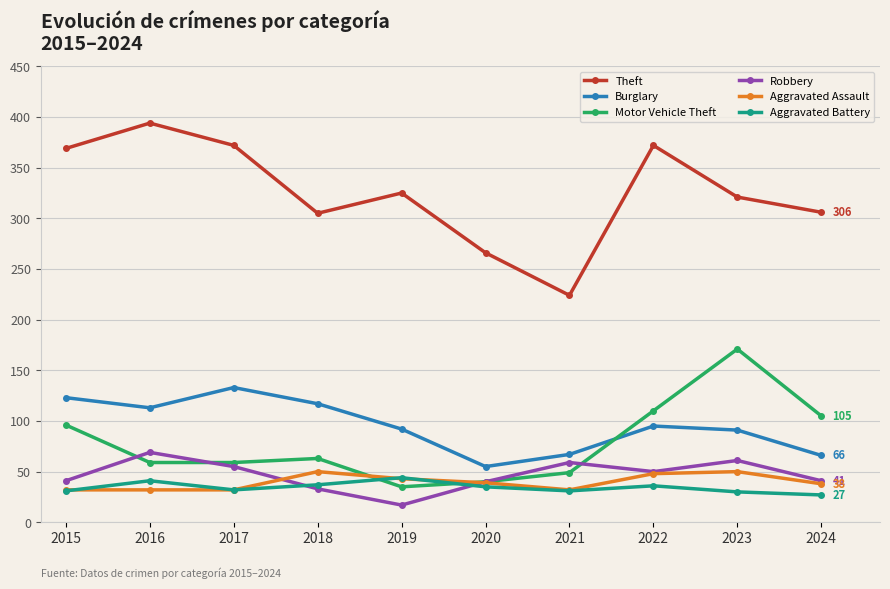

What is the difference between the maximum and minimum values in the Aggravated Battery series?

17